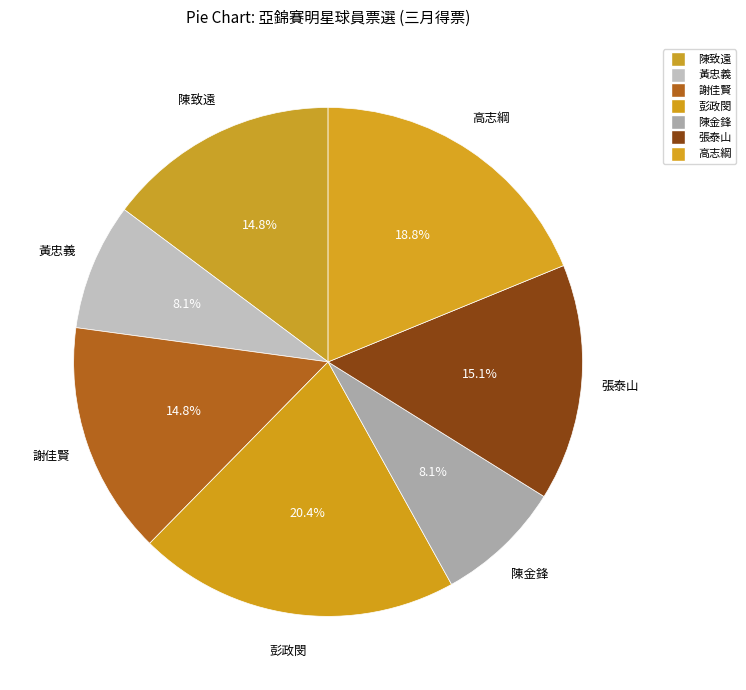

How many segments does this pie chart have?

7